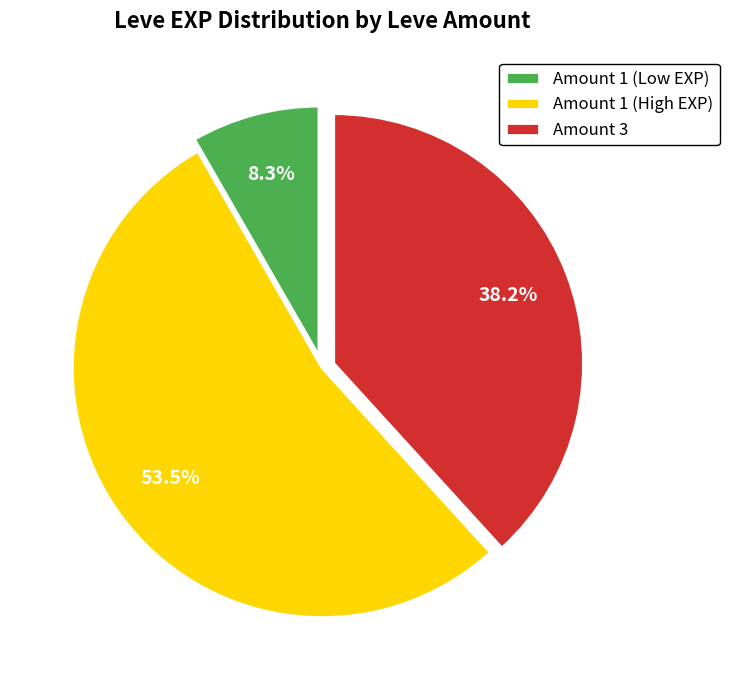

What is the ratio of the value at Amount 1 (High EXP) to the value at Amount 3?

1.4